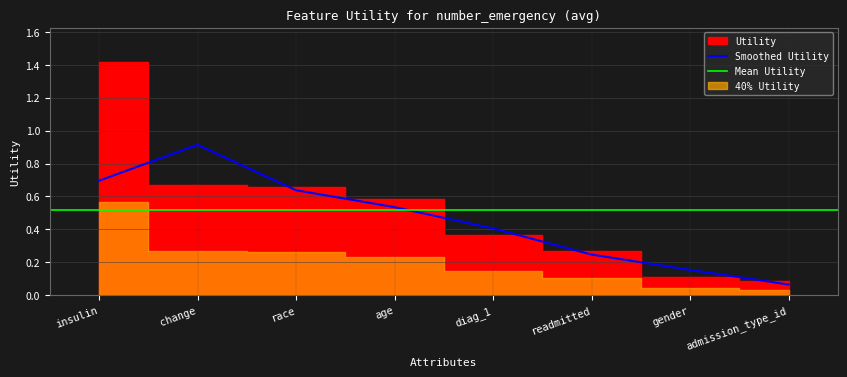

What is the label of the 4th point from the left?

age